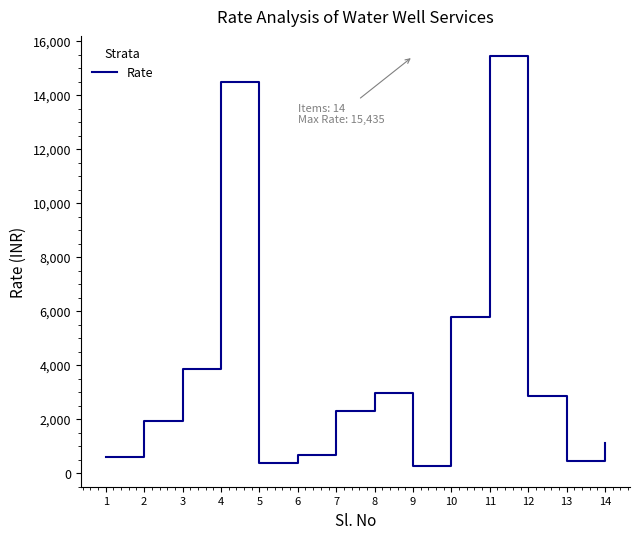

What is the maximum value shown in the chart?

15435